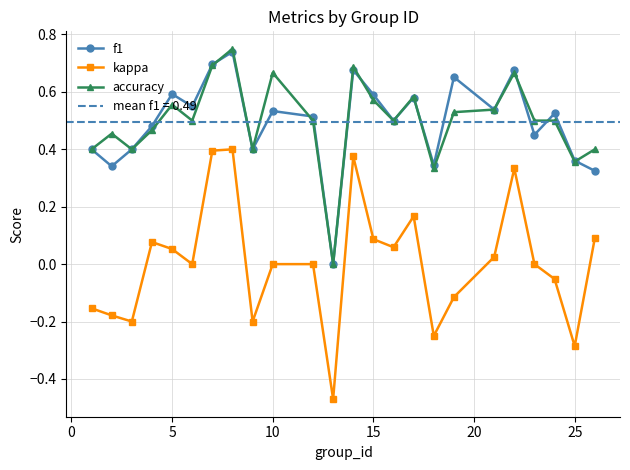

True or false: kappa and f1 cross at least once.

False